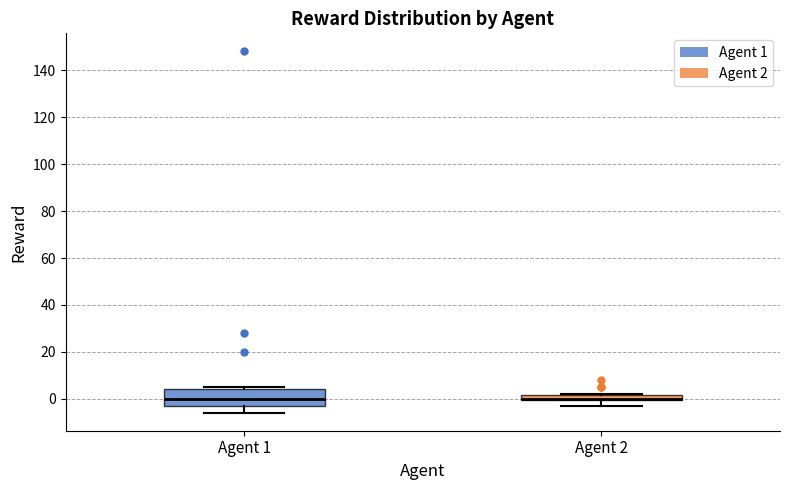

Where does the lower whisker of the box for Agent 2 end on the y-axis? The values are not printed on the chart, so give them approximately, as read against the axis.

-2